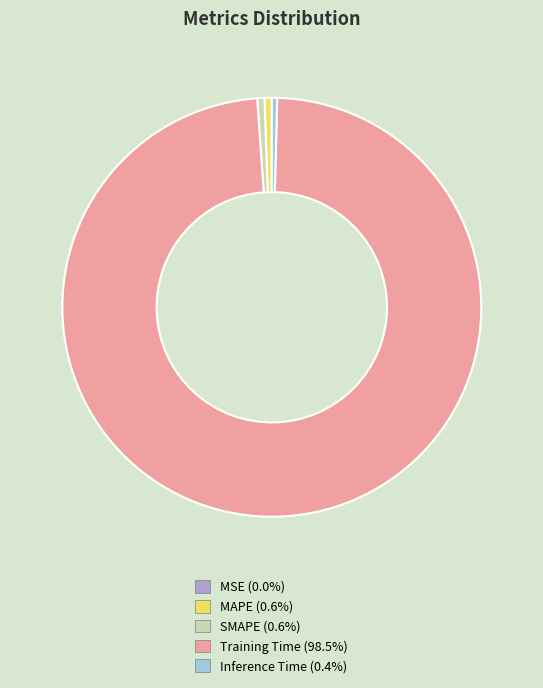

Is it true that Inference Time is 0% of the pie?

True